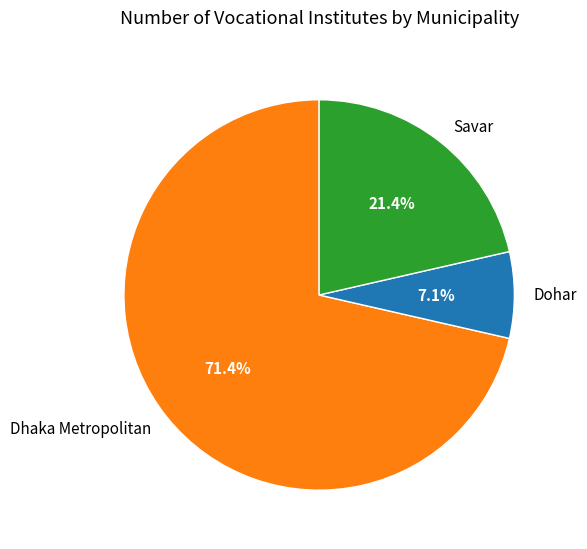

Approximately how many times larger is the value at Dohar compared to Savar?

0.3